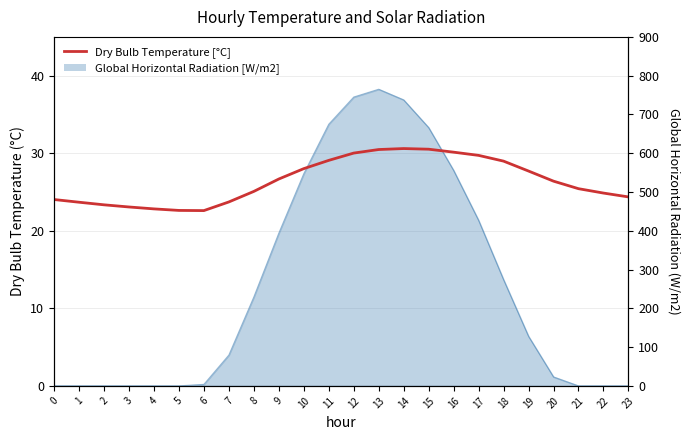

What is the difference between the highest and lowest values at 22?

24.9